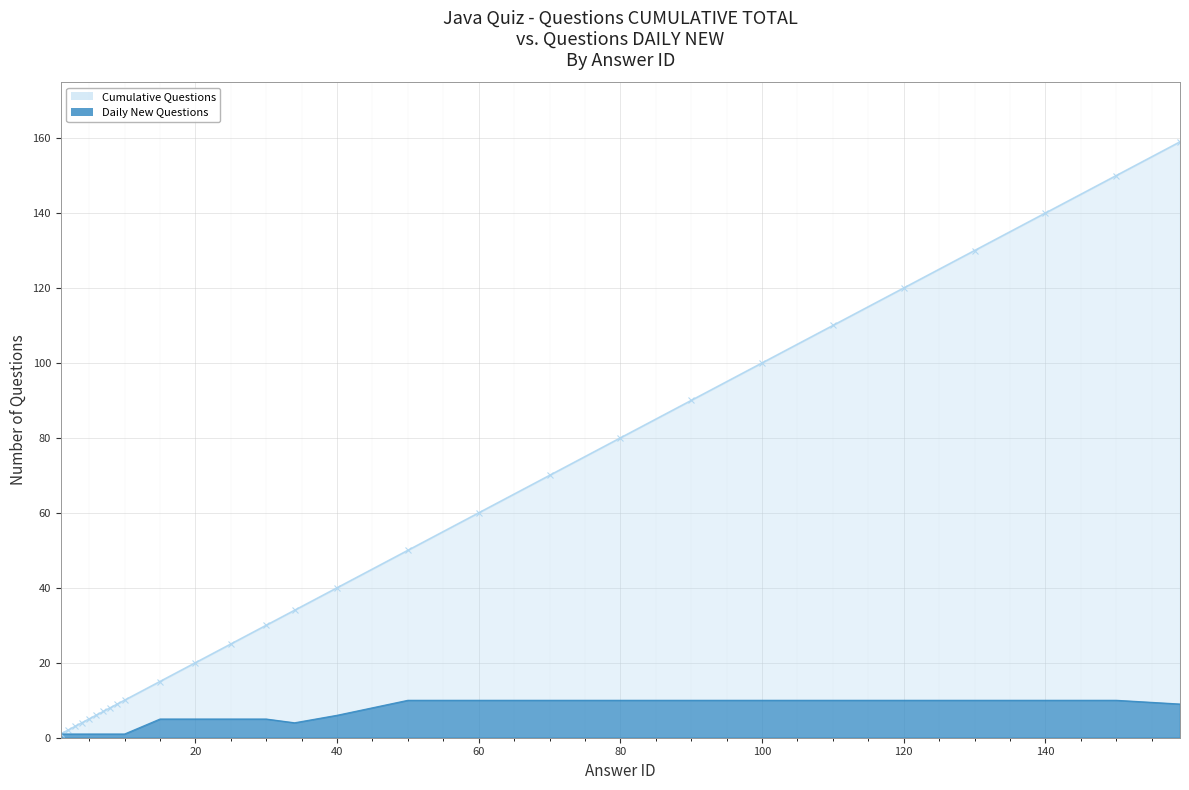

Between 5 and 60, which is larger?

60